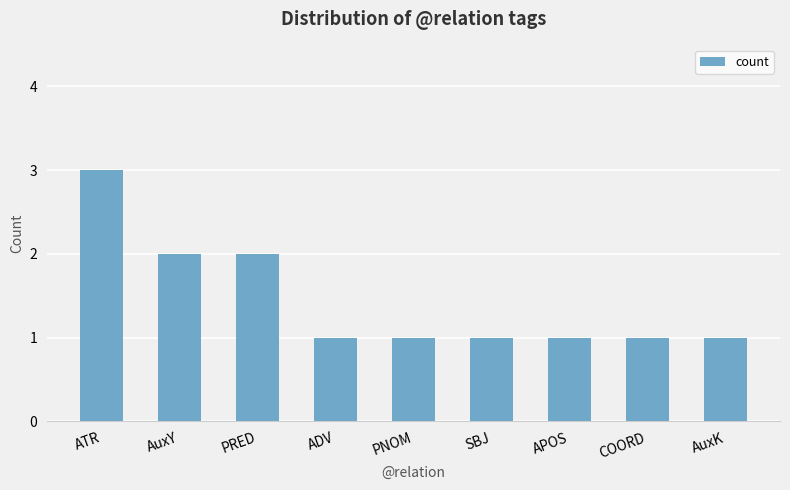

What is the approximate value at ATR?

3